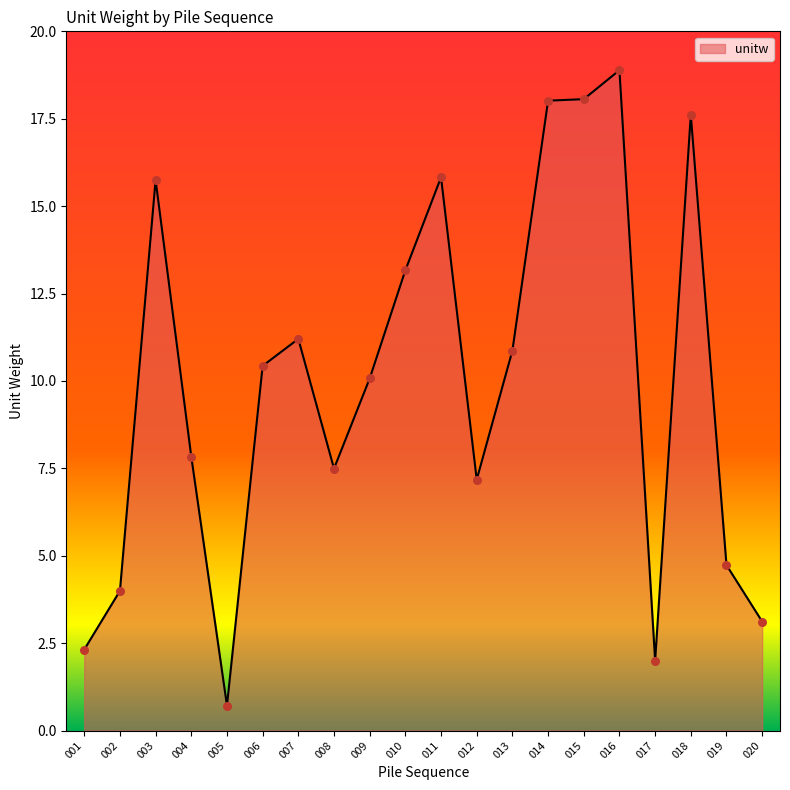

What is the change in value from 009 to 016?

+8.8